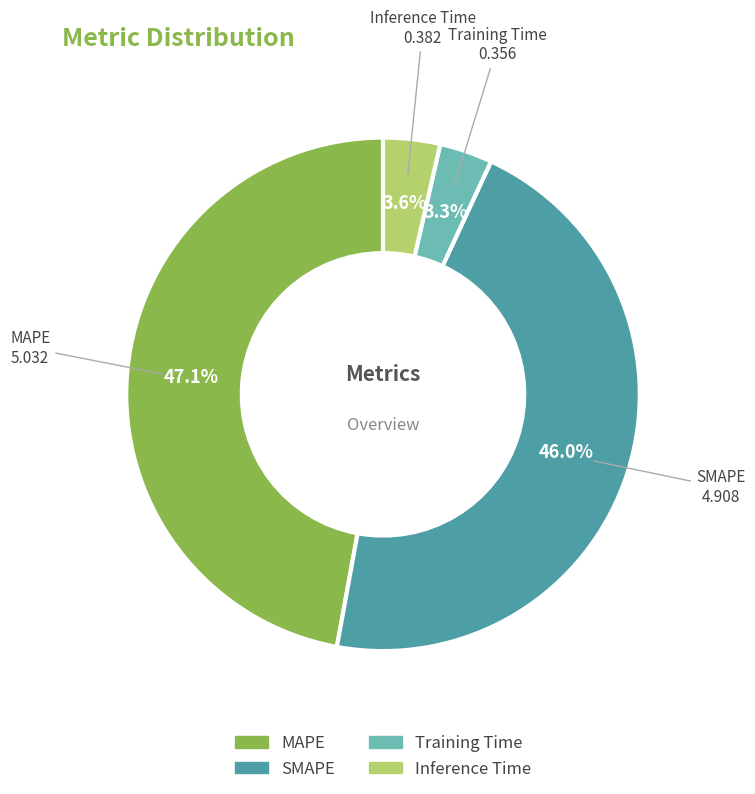

Does any single category account for the majority?

No